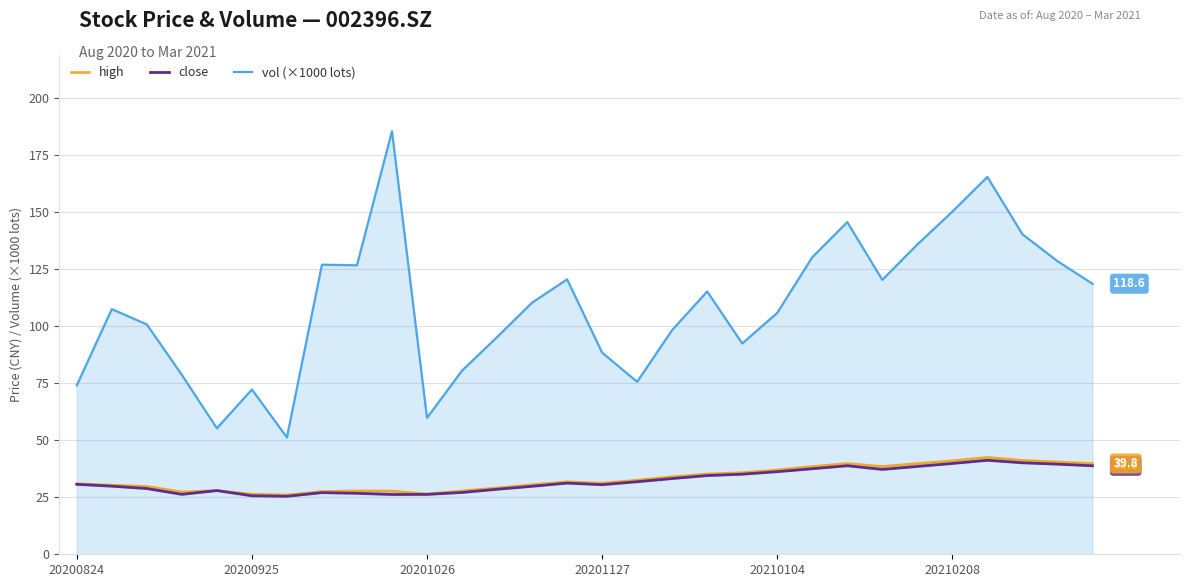

List the series in order of their peak value, highest first.

vol (×1000 lots), high, close